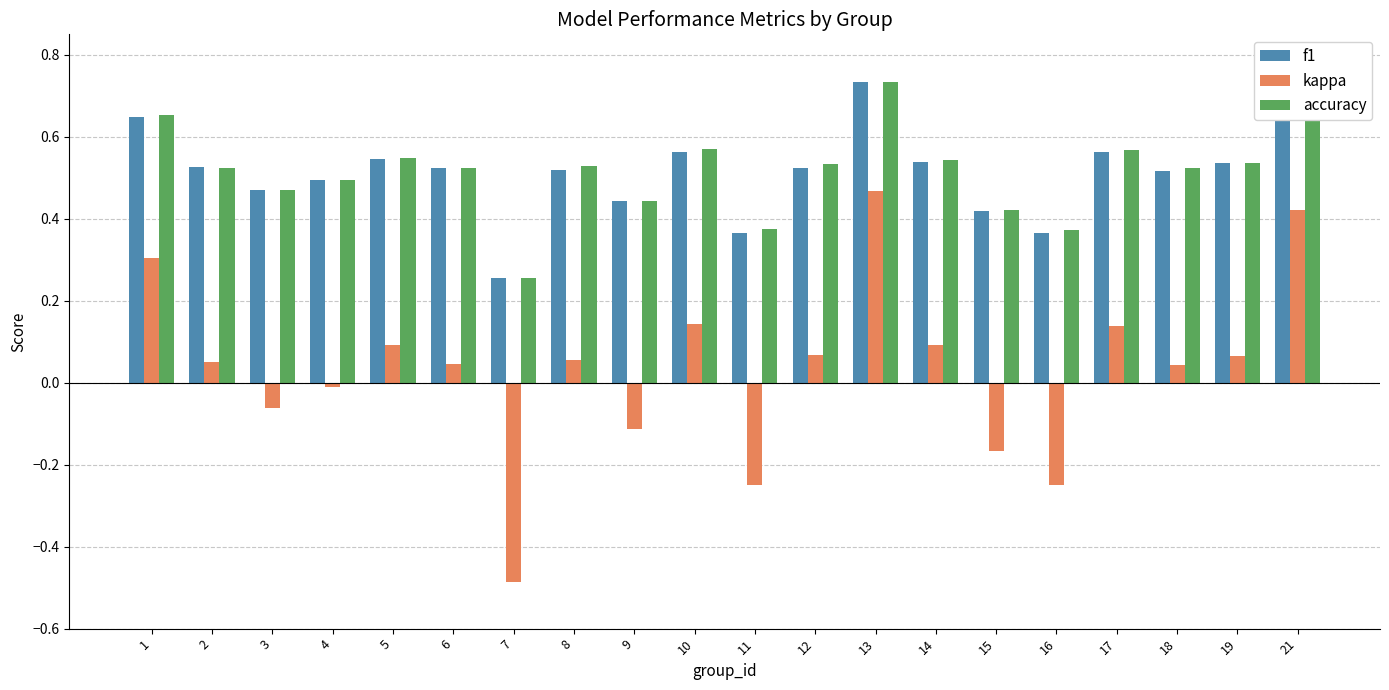

Which series has the widest spread of values?

kappa